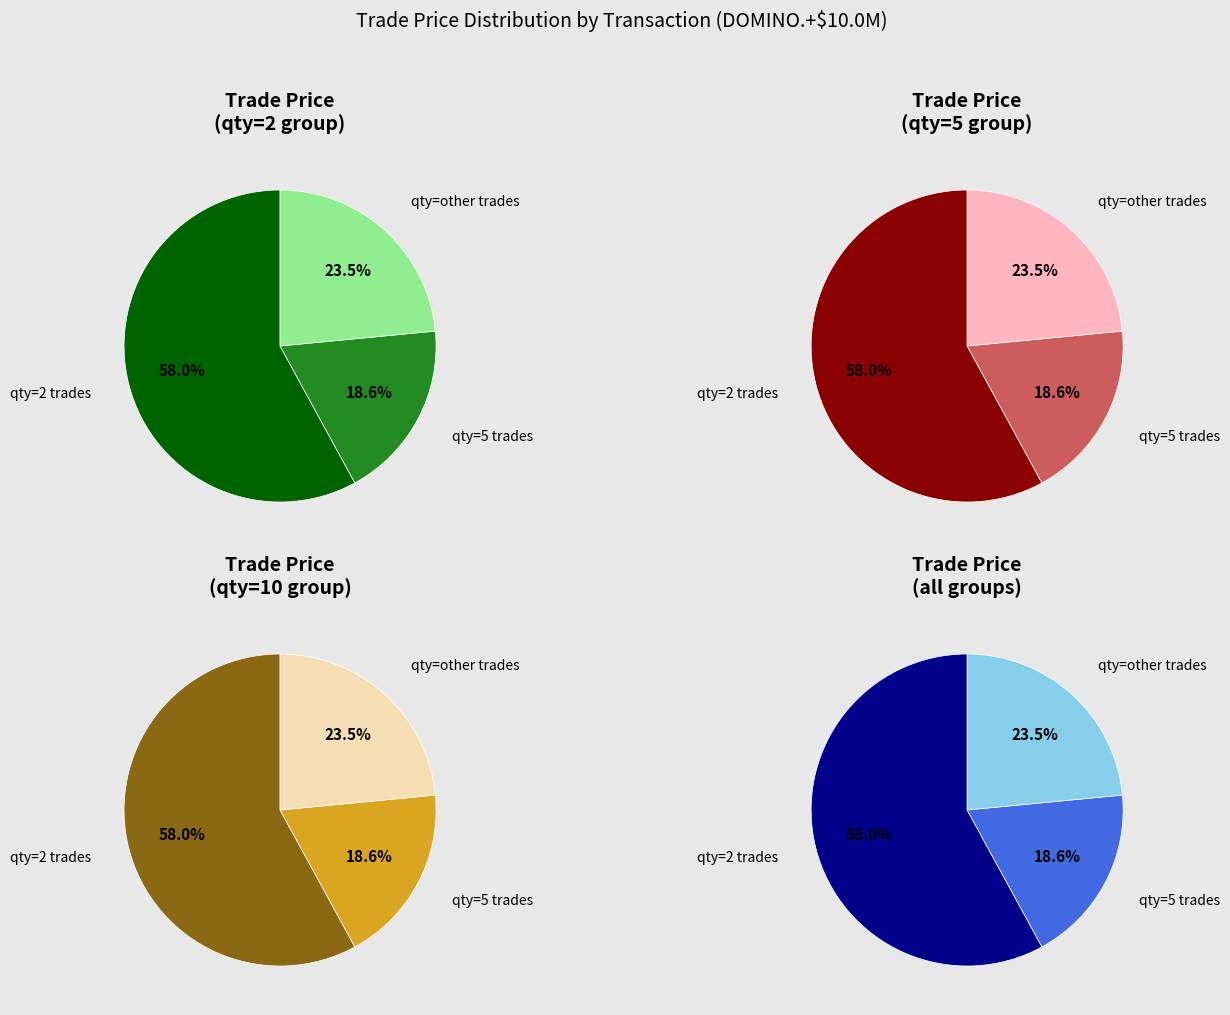

Does 5 represent more than half of the total?

No